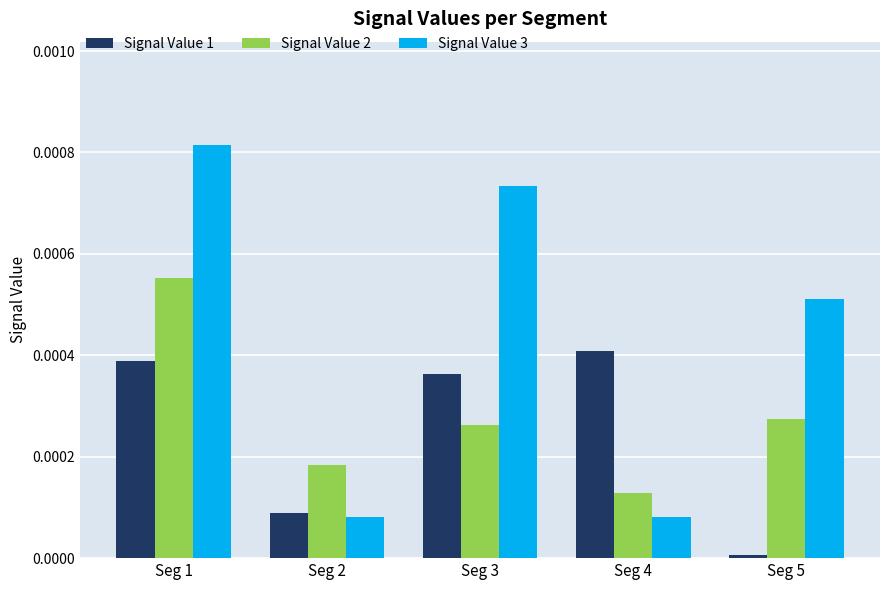

How many groups of bars are there?

5